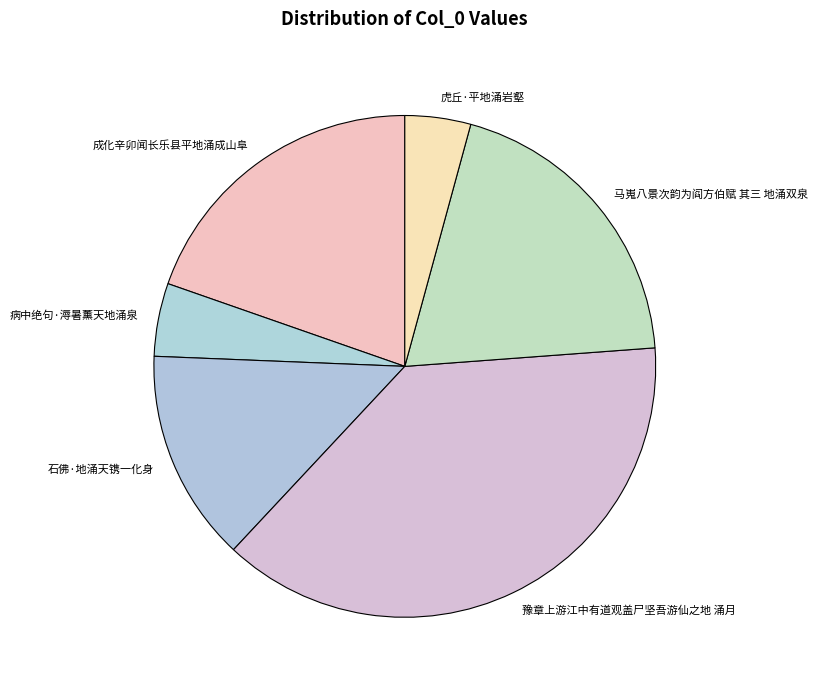

Combined, do 成化辛卯闻长乐县平地涌成山阜 and 豫章上游江中有道观盖尸坚吾游仙之地 涌月 account for over 50%?

Yes